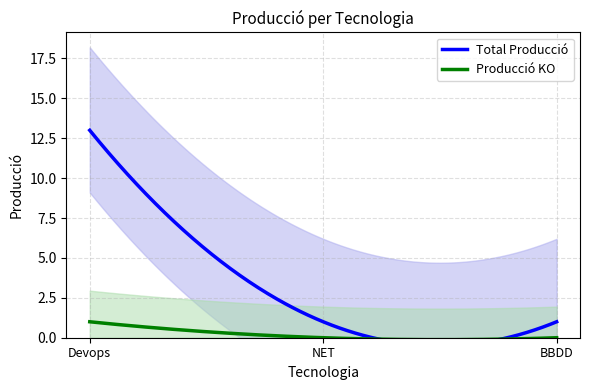

How many Producció KO values are between 0 and 1?

3